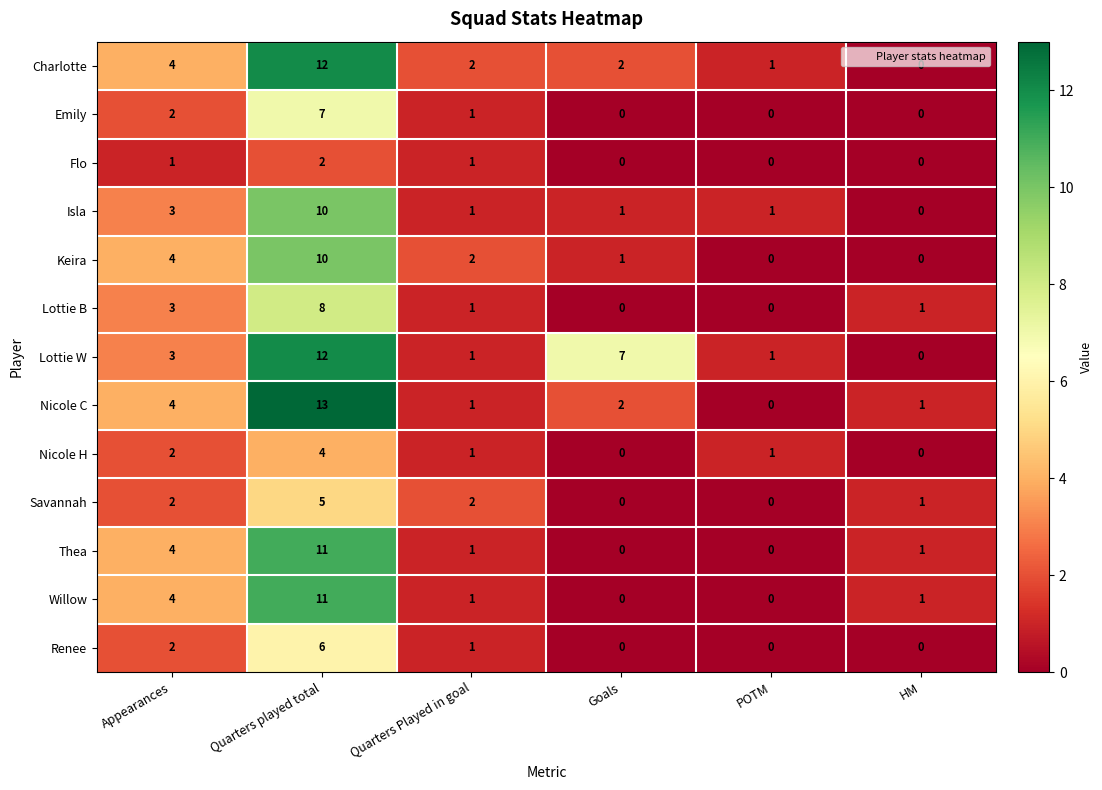

What is the difference between the Lottie B values at Quarters played total and Quarters Played in goal?

7